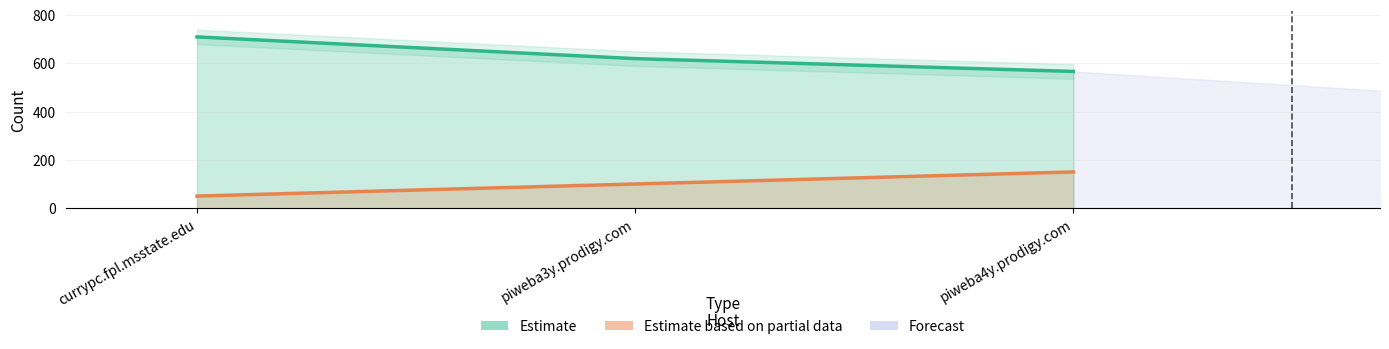

Where is rank nearest to the value 100?

piweba3y.prodigy.com